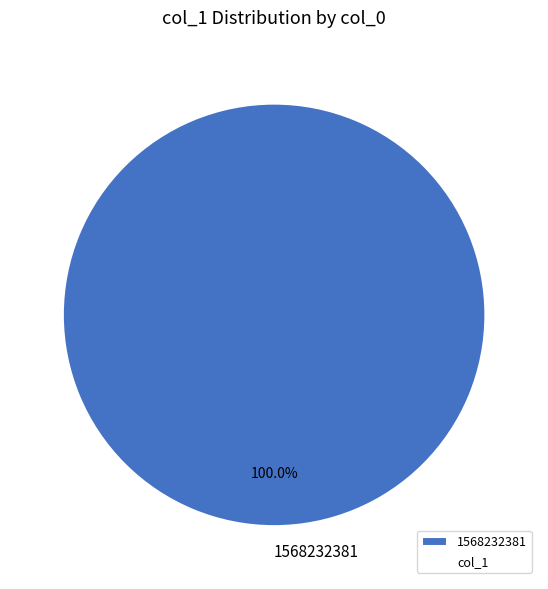

How many segments does this pie chart have?

1